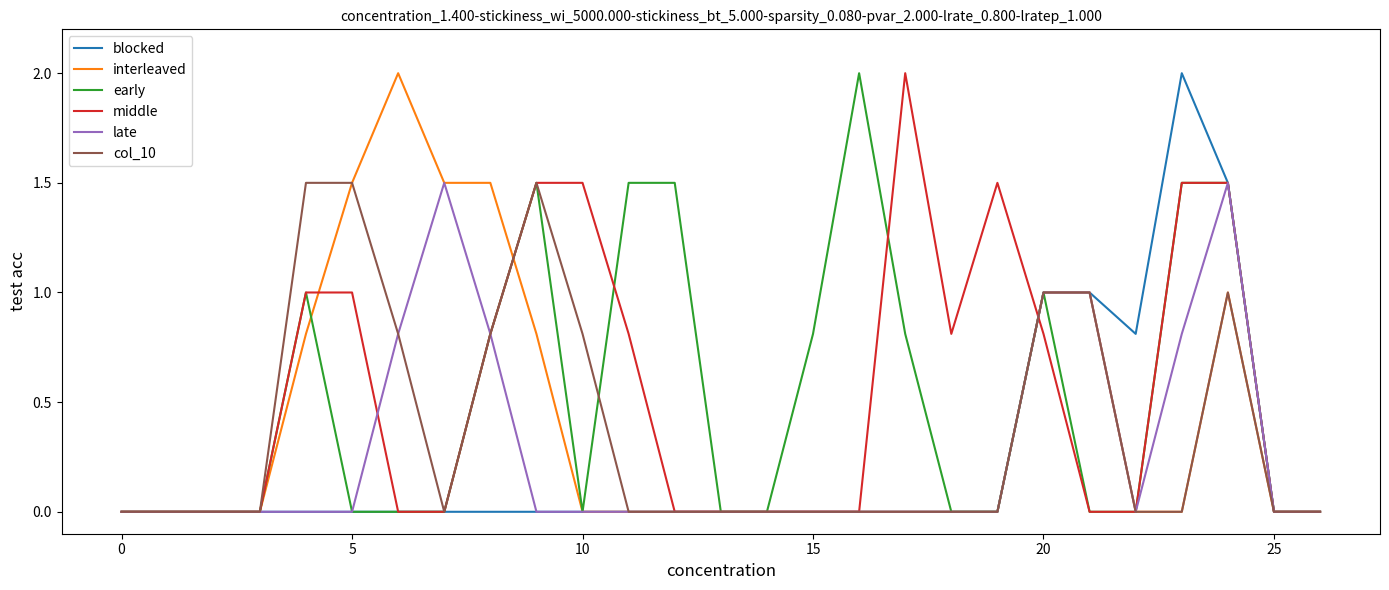

What is the maximum value shown in the chart?

2.0